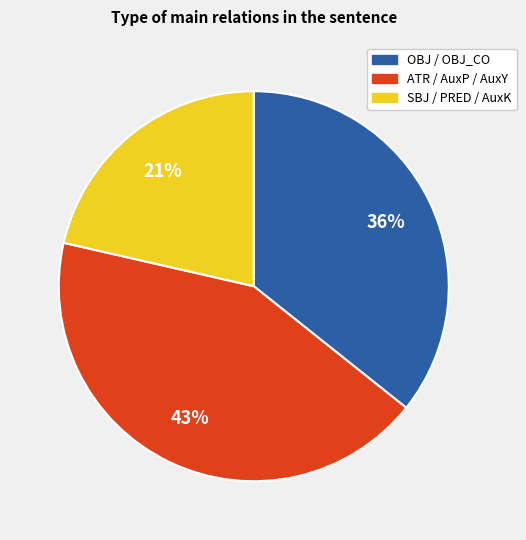

How many segments does this pie chart have?

3